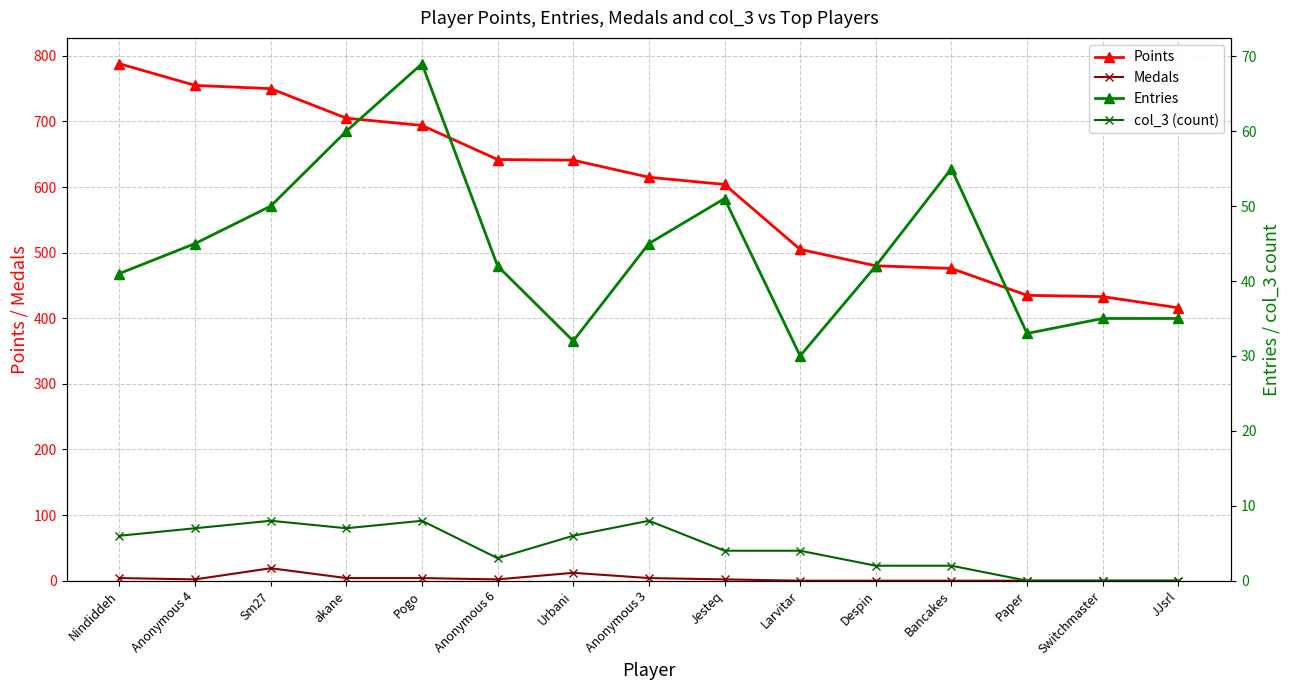

How many interior local valleys does the col_3 (count) series have?

2